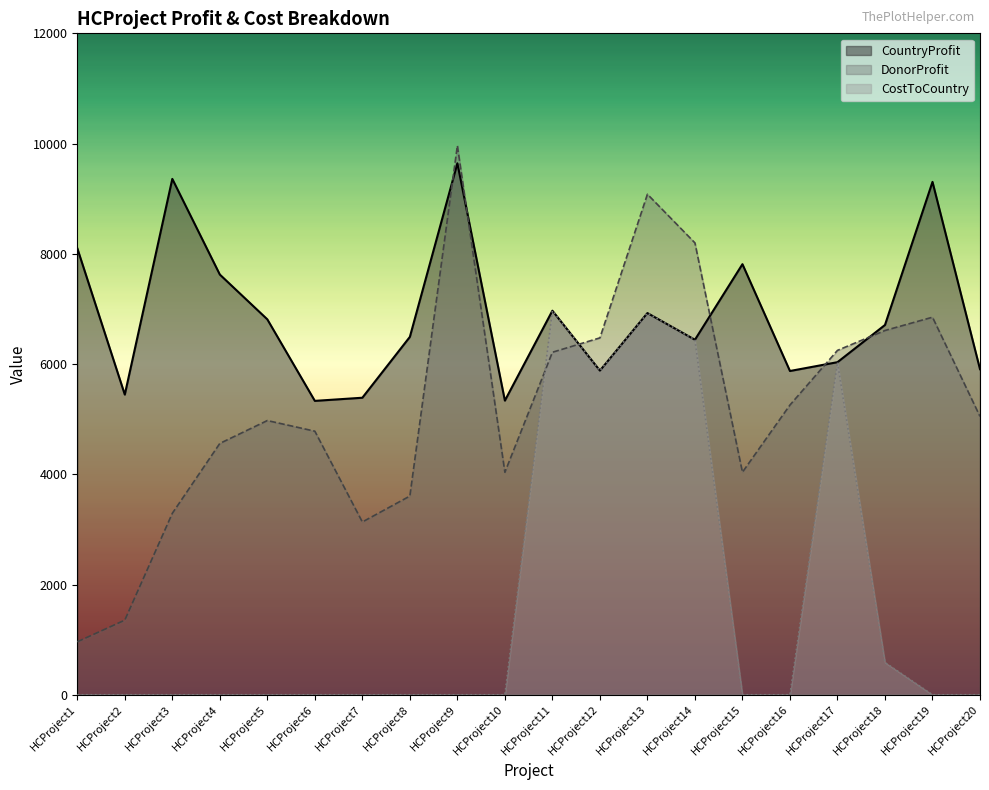

List the series in order of their peak value, highest first.

DonorProfit, CountryProfit, CostToCountry